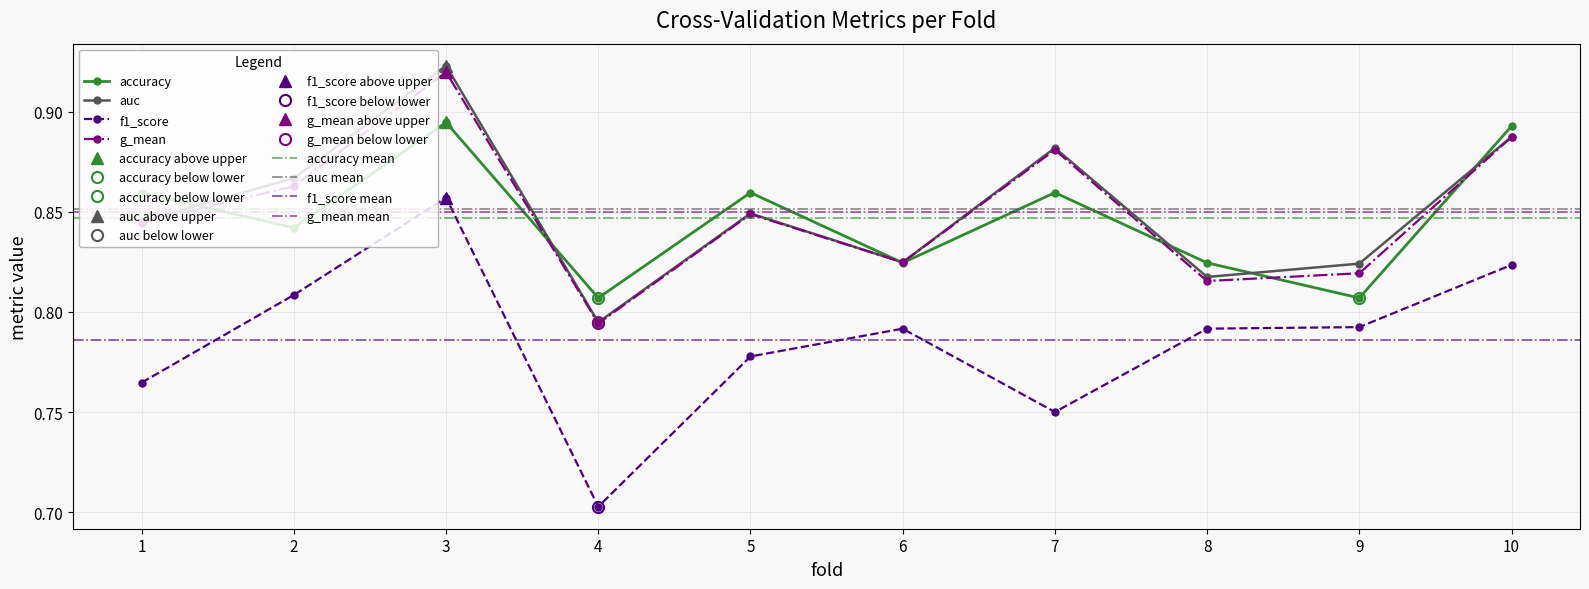

What is the difference between the maximum and minimum values in the accuracy series?

0.1